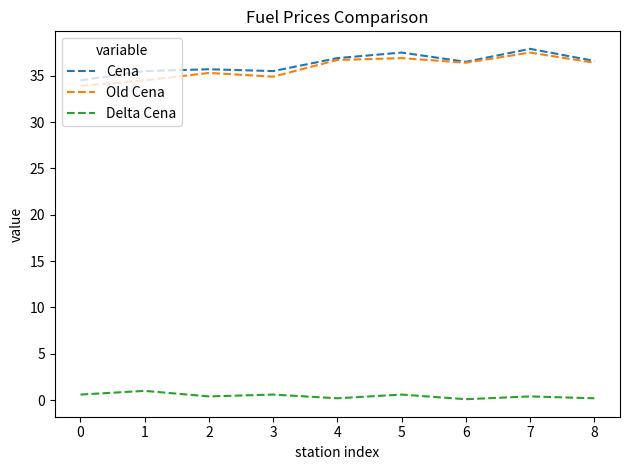

Is the value of Delta Cena at 2 greater than the value of Old Cena at 8?

No